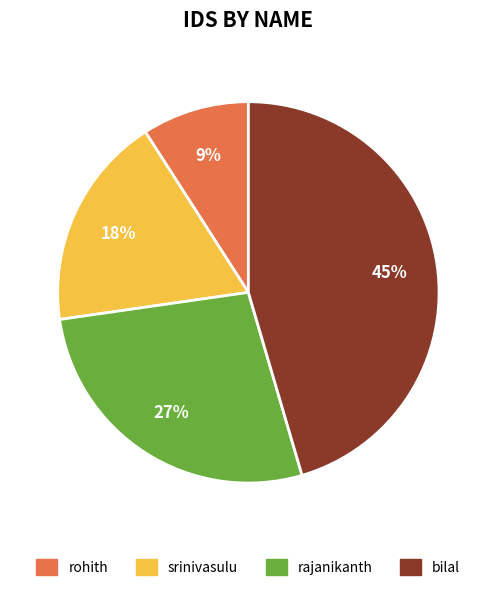

To the nearest percent, what is the difference between the rohith and bilal slice percentages?

36%